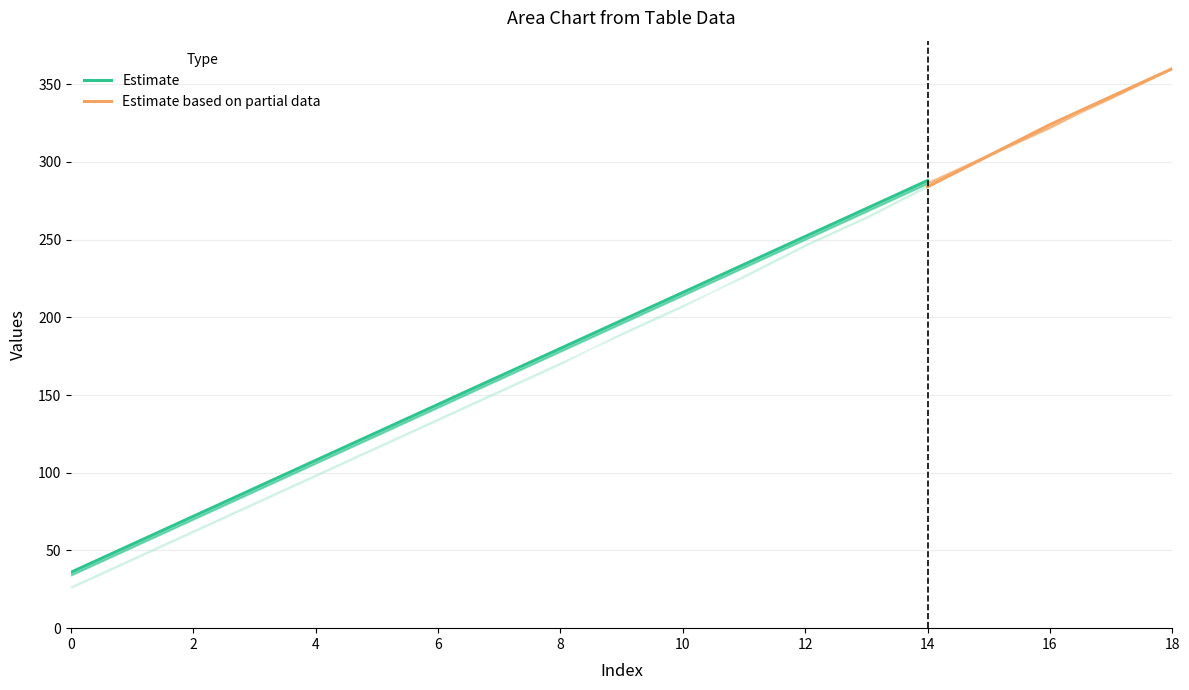

Is it true that Estimate equals 180 at 8?

True